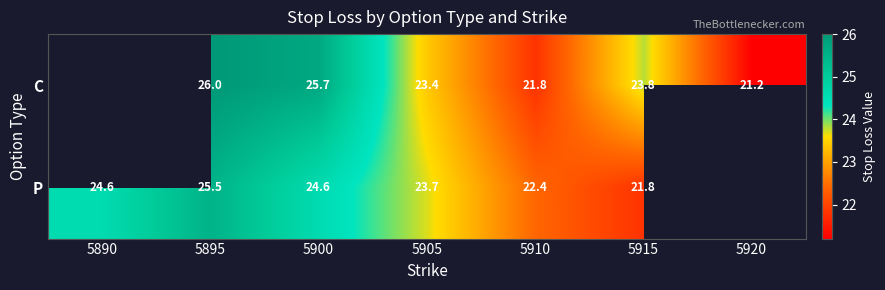

What is the difference between the highest and lowest values at 5910?

0.6